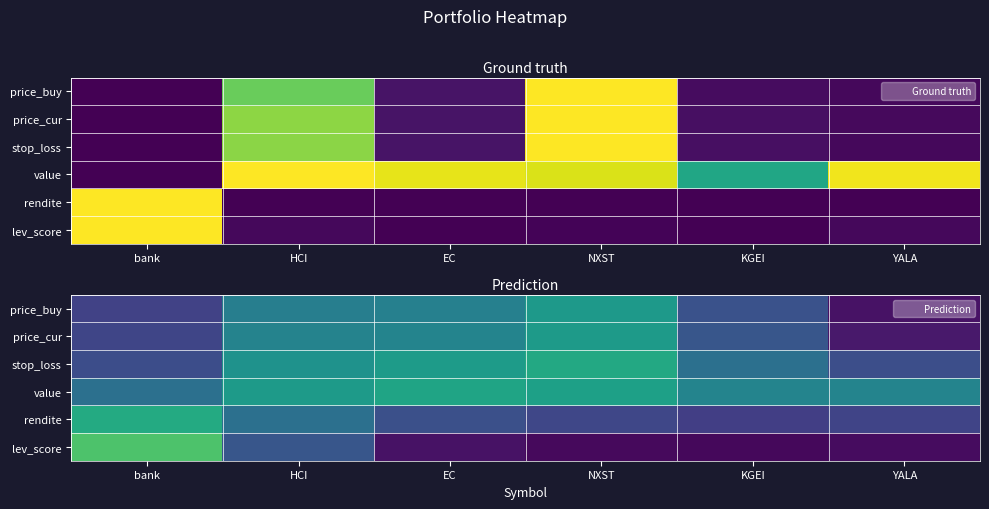

Count the price_cur values in the range 0 to 1.

6